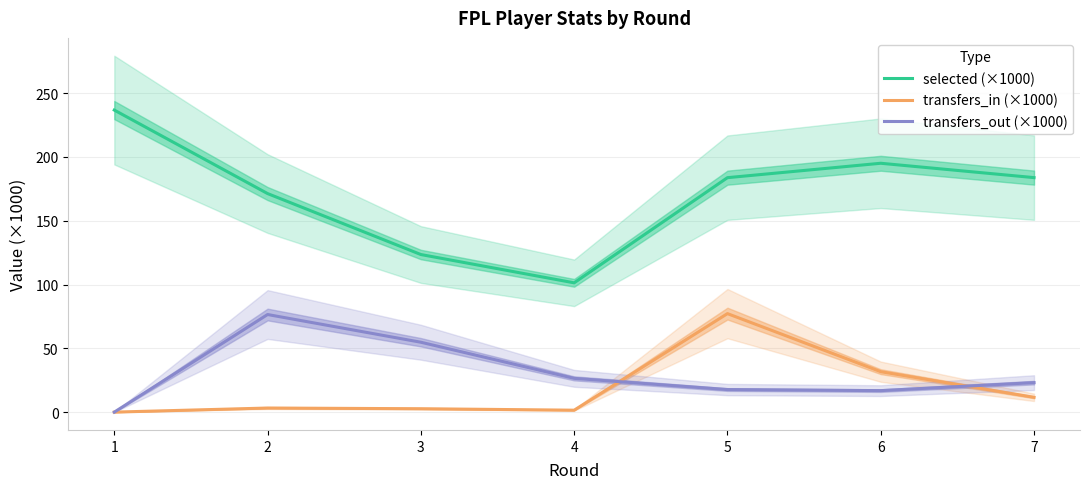

List the labels in order of transfers_in (×1000) value, largest first.

5, 6, 7, 2, 3, 4, 1